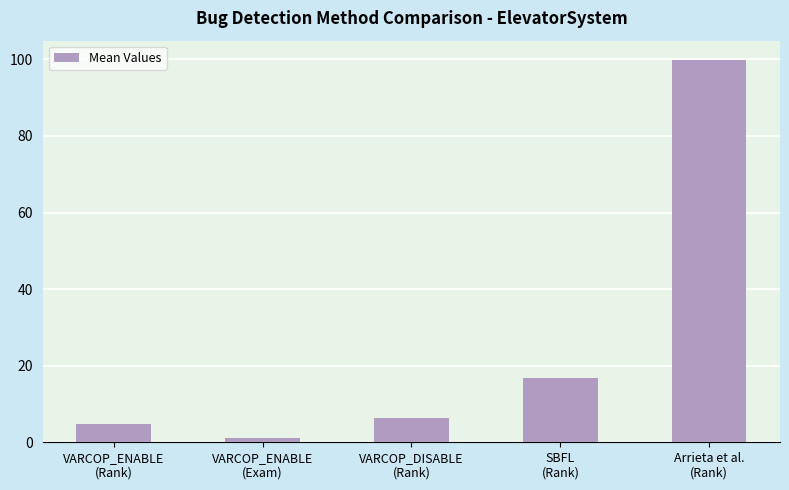

Count the number of data series in this chart.

1